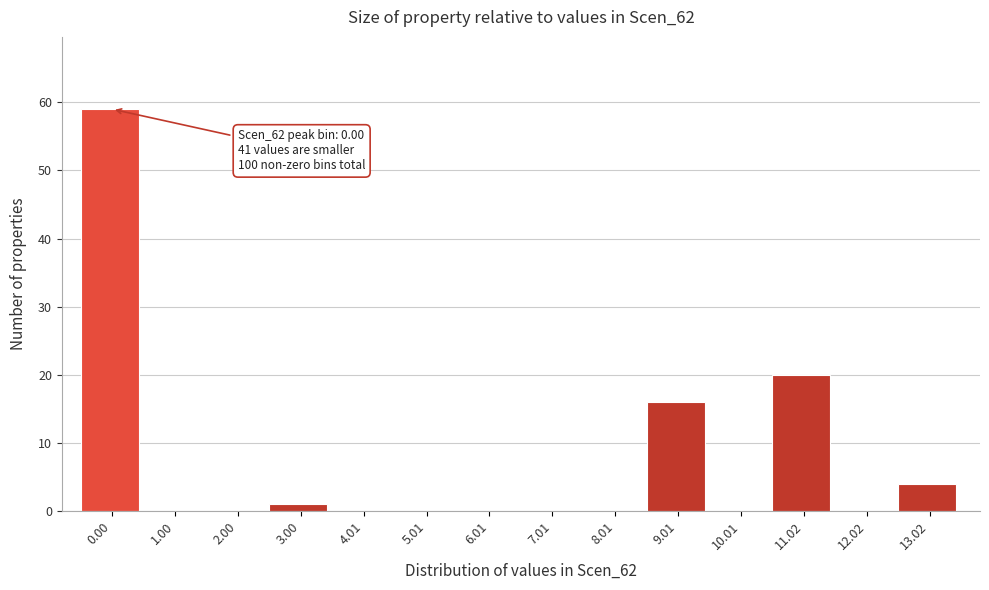

Reading left to right, extract all data points from this chart.

0.00=59	1.00=0	2.00=0	3.00=1	4.01=0	5.01=0	6.01=0	7.01=0	8.01=0	9.01=16	10.01=0	11.02=20	12.02=0	13.02=4